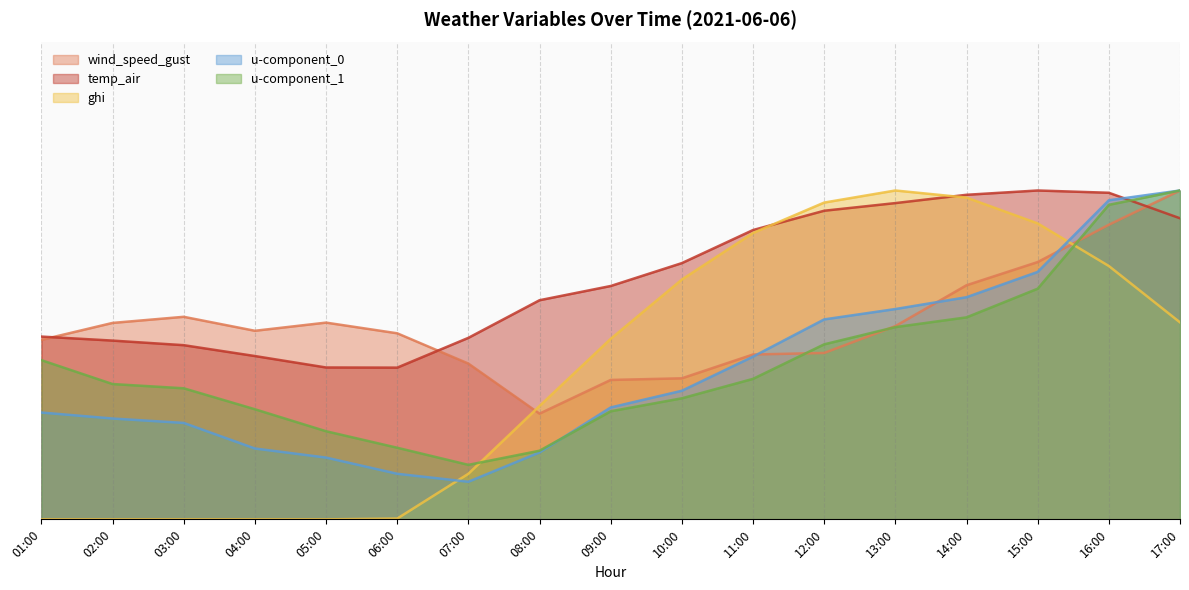

Rank the series by their maximum value, from highest to lowest.

wind_speed_gust, temp_air, ghi, u-component_0, u-component_1